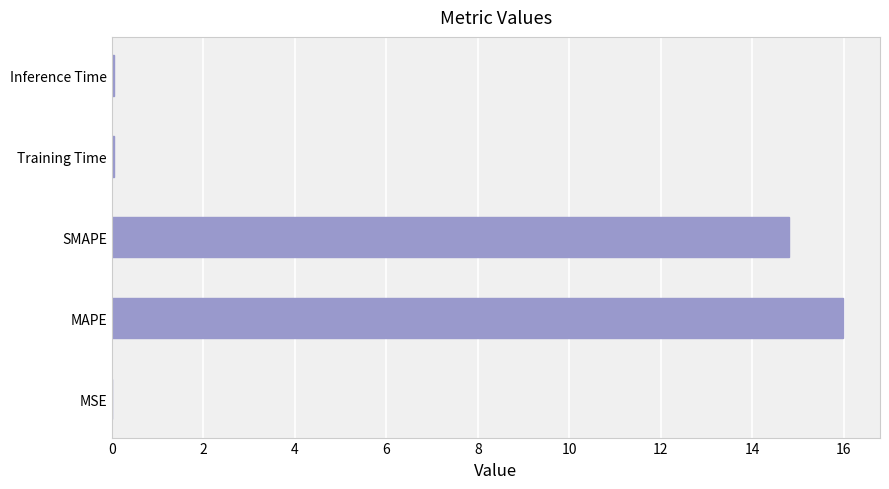

What is the maximum value shown in the chart?

16.0